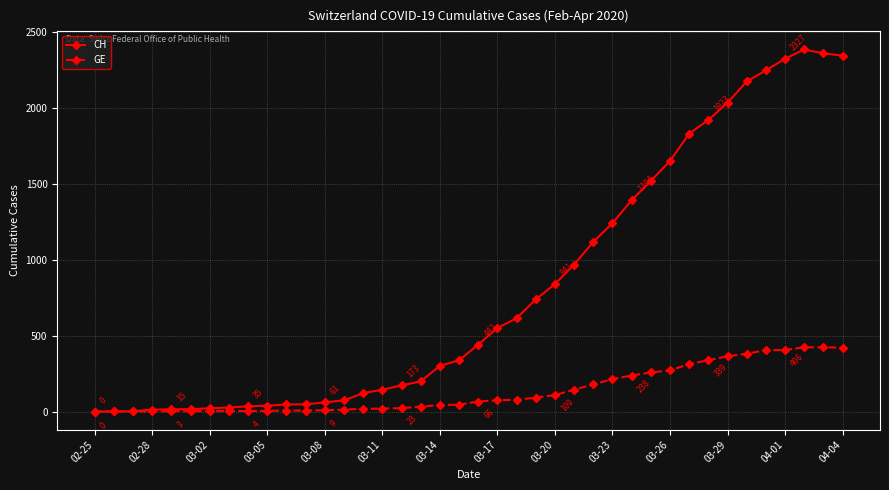

What is the difference between the second highest and minimum values in the CH series?

2362